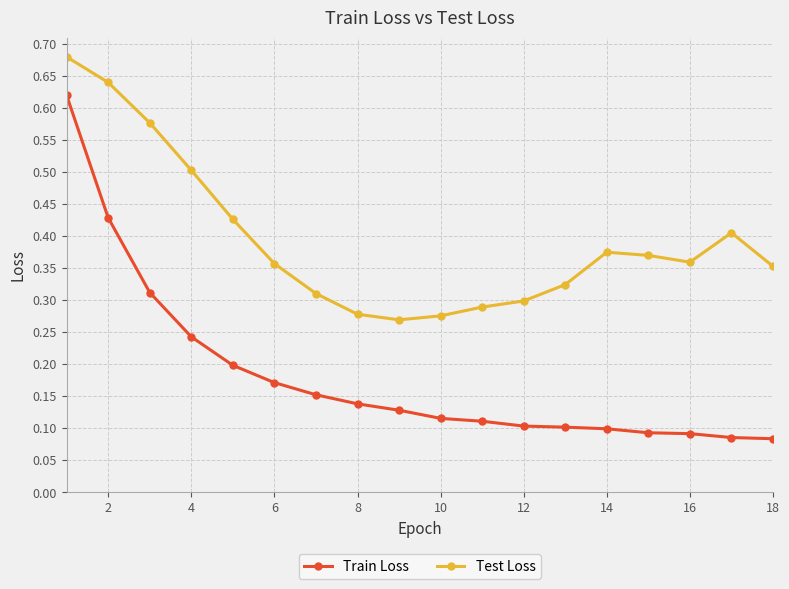

Which series has the widest spread of values?

Train Loss